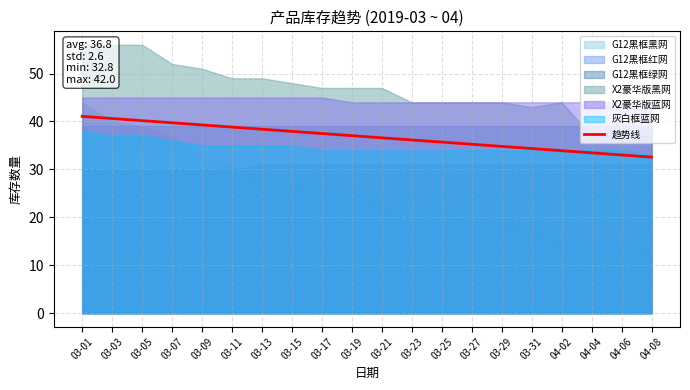

True or false: the data has more than 1 interior local peaks.

False